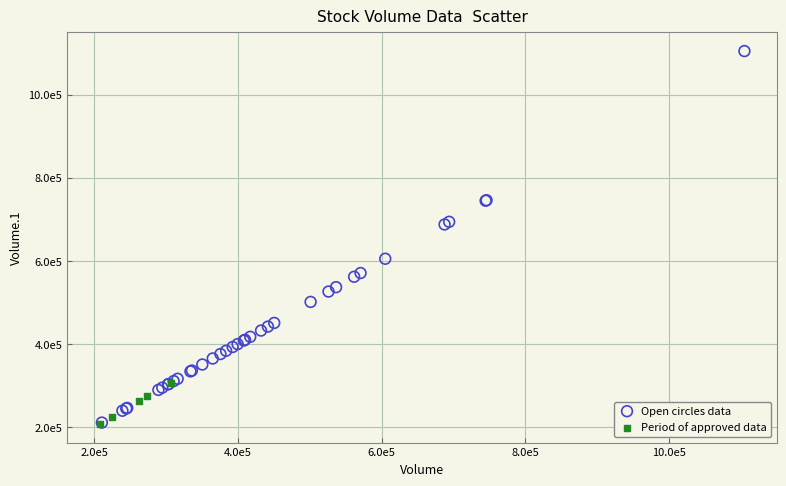

What are all the series names shown in the legend?

Open circles data, Period of approved data